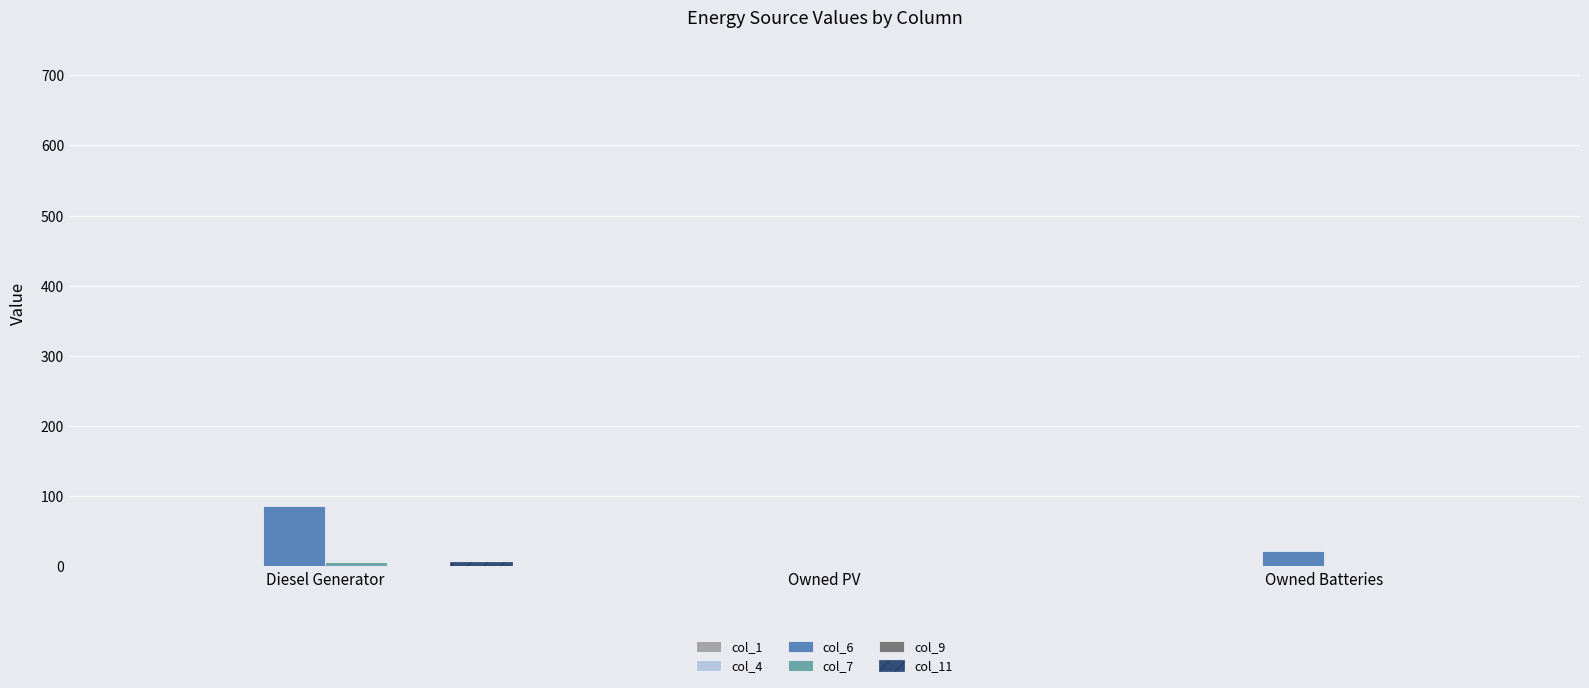

What is the maximum value shown in the chart?

86